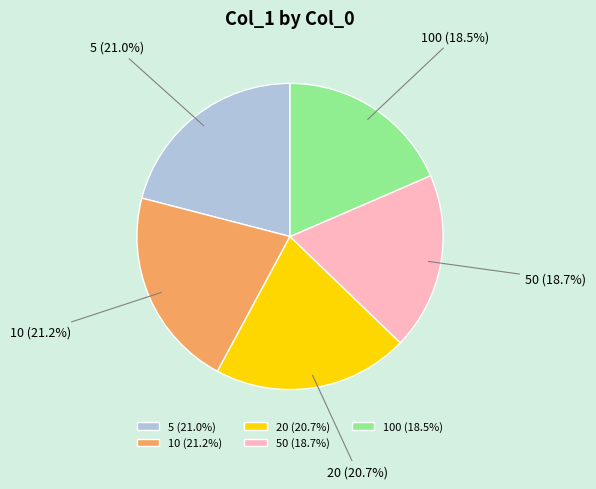

Does any single category account for the majority?

No